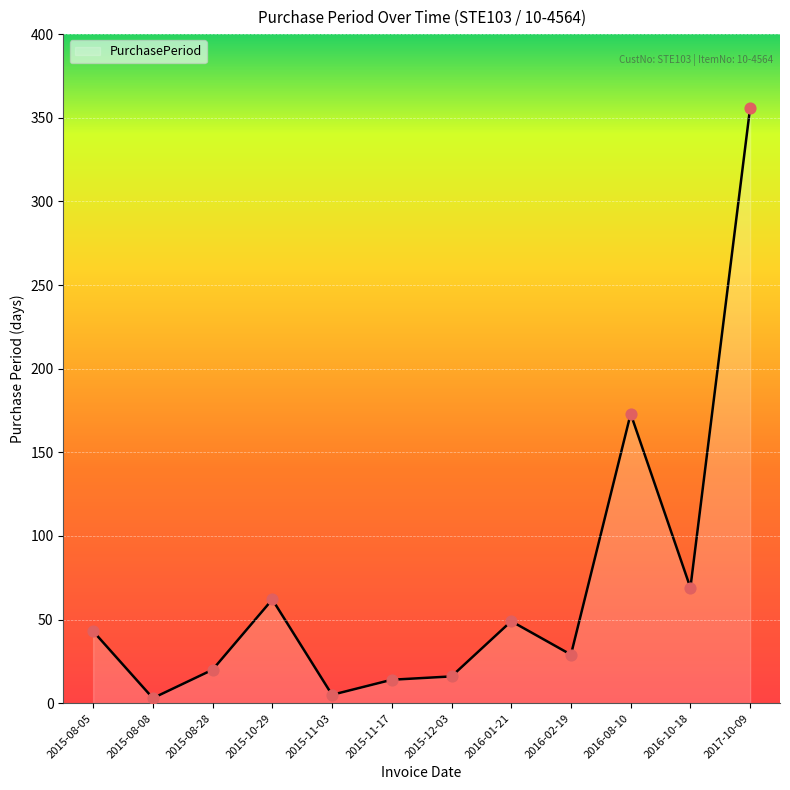

What is the change in value from 2015-08-05 to 2015-08-08?

-40